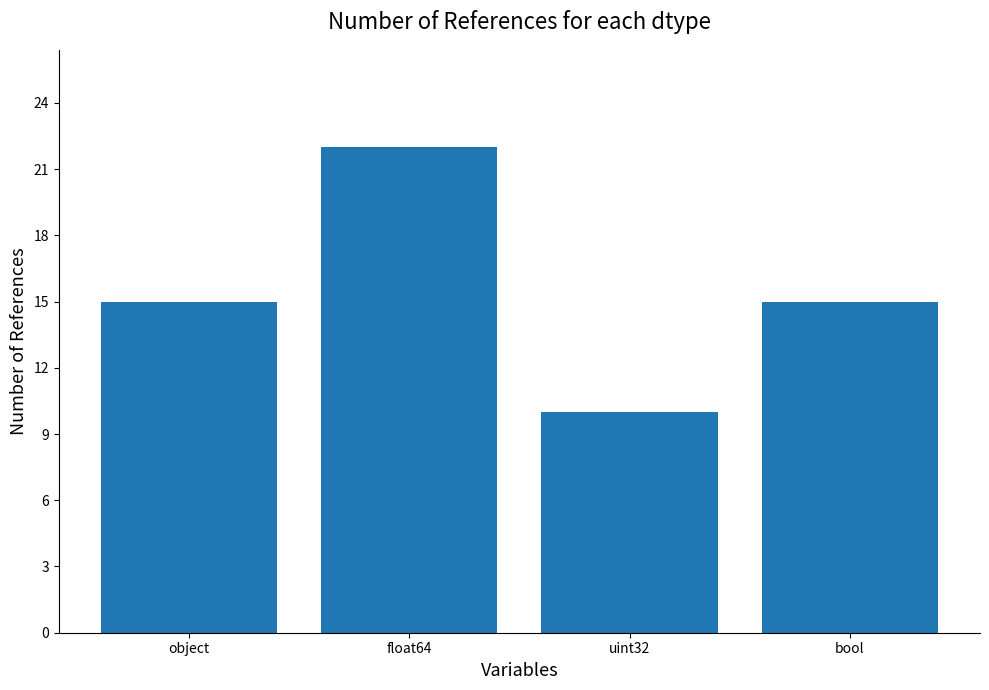

What is the label of the 4th bar from the left?

bool